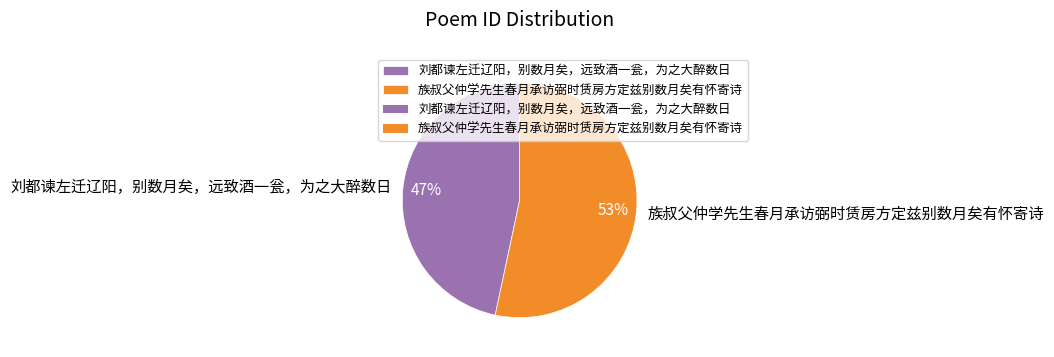

Is the sum of 族叔父仲学先生春月承访弼时赁房方定兹别数月矣有怀寄诗 and 刘都谏左迁辽阳，别数月矣，远致酒一瓮，为之大醉数日 greater than half?

Yes